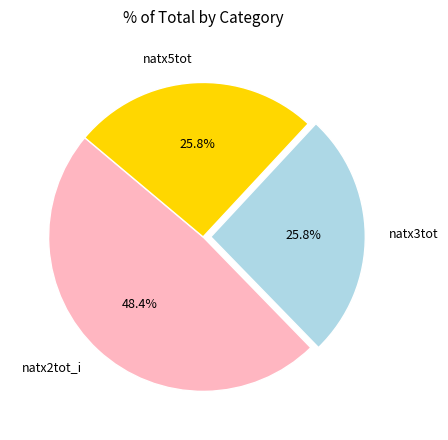

How many slices are in this pie chart?

3